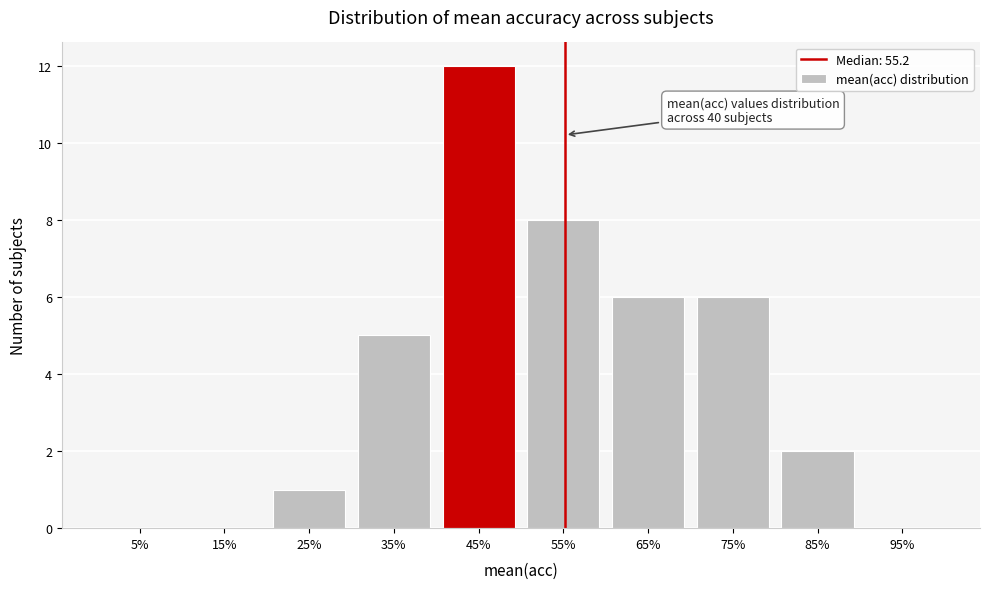

Over which range of the x-axis is the bar tallest?

40 to 50